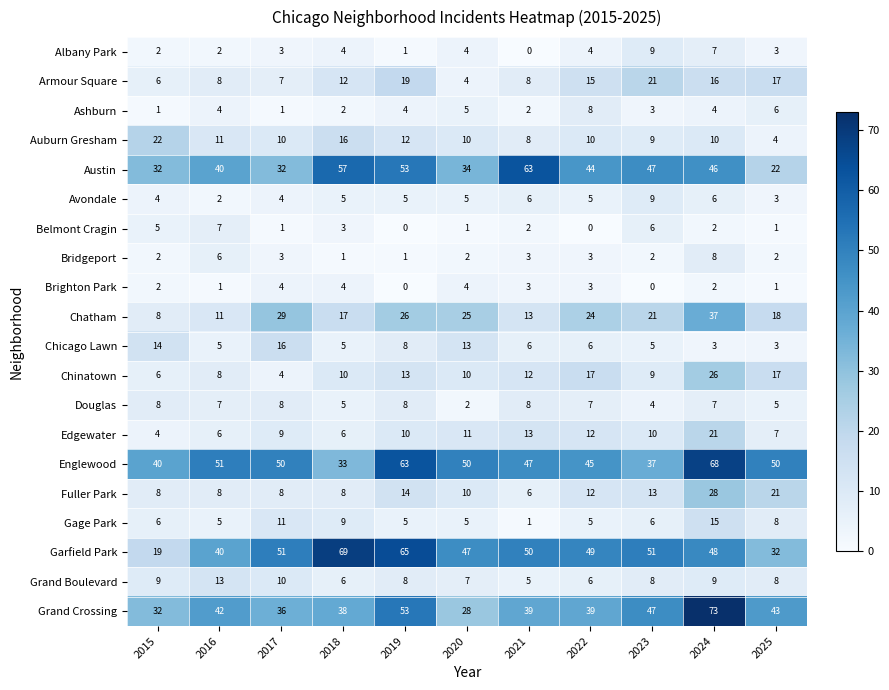

Which series has the largest range (max minus min)?

Garfield Park